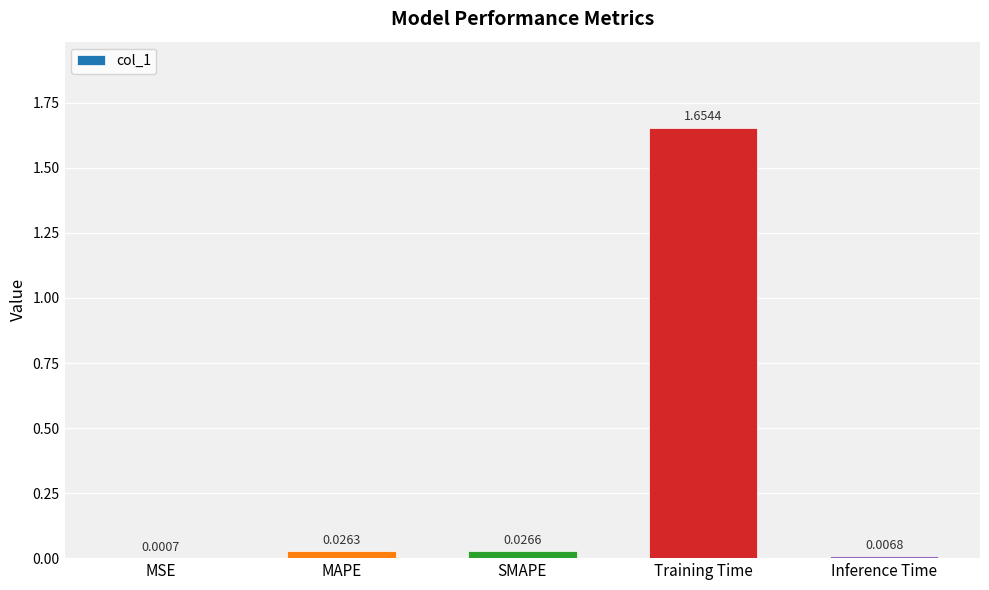

At which label is the value closest to 0?

MSE